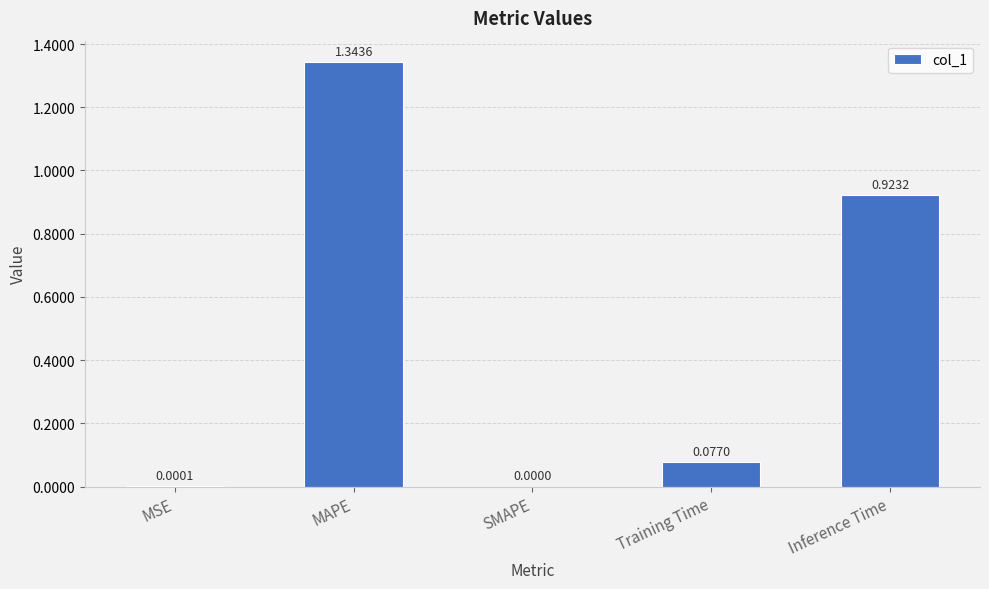

What is the change in value from SMAPE to Training Time?

+0.1